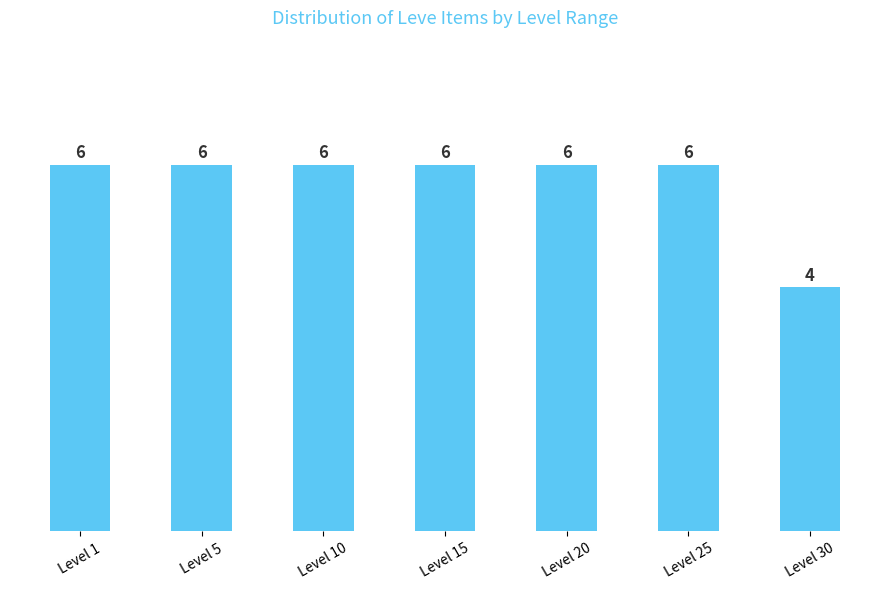

Approximately how many times larger is the value at Level 20 compared to Level 10?

1.0